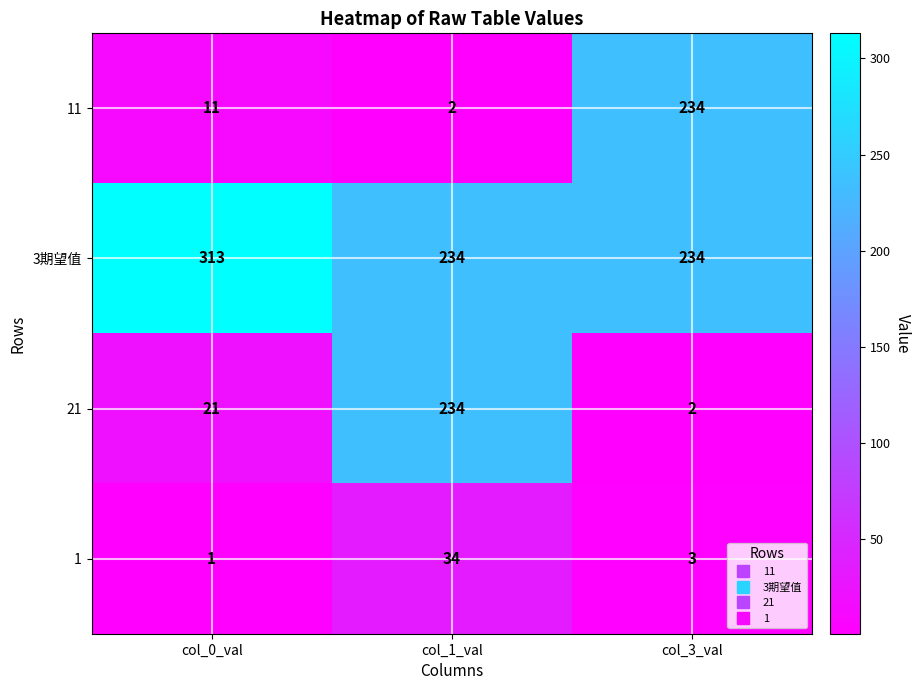

Reading left to right, list all the values displayed in this chart.

11: col_0_val=11	col_1_val=2	col_3_val=234
3期望值: col_0_val=313	col_1_val=234	col_3_val=234
21: col_0_val=21	col_1_val=234	col_3_val=2
1: col_0_val=1	col_1_val=34	col_3_val=3